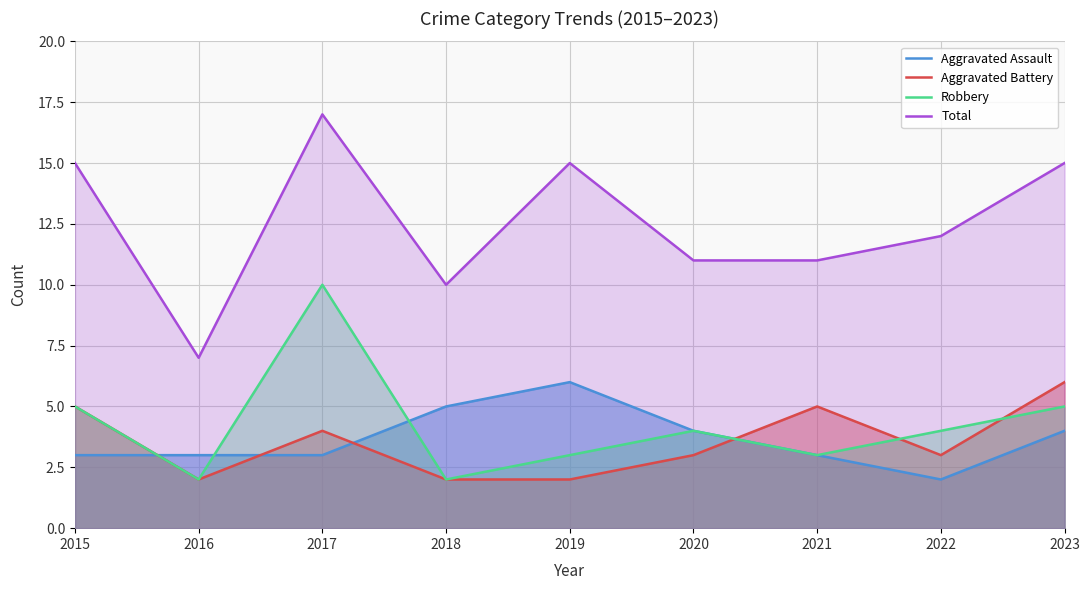

What is the minimum value shown in the chart?

2